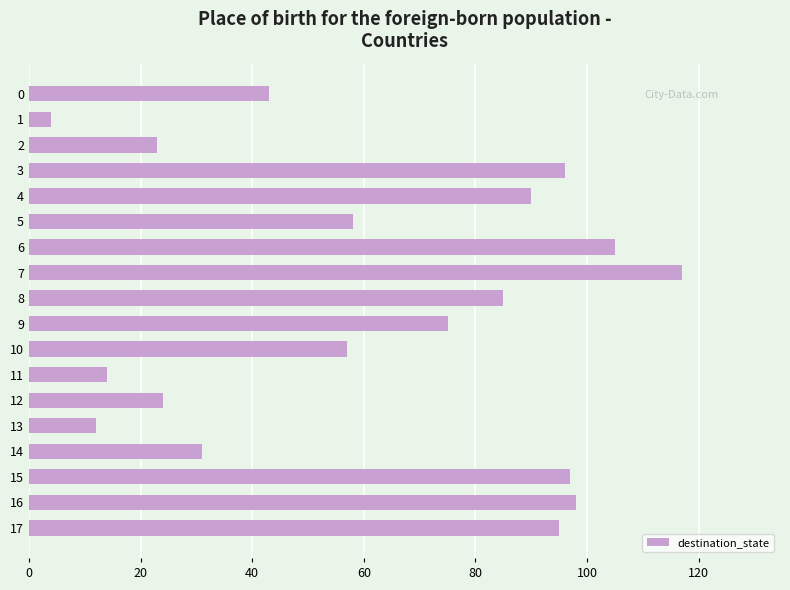

What is the ratio of the value at 8 to the value at 0?

2.0